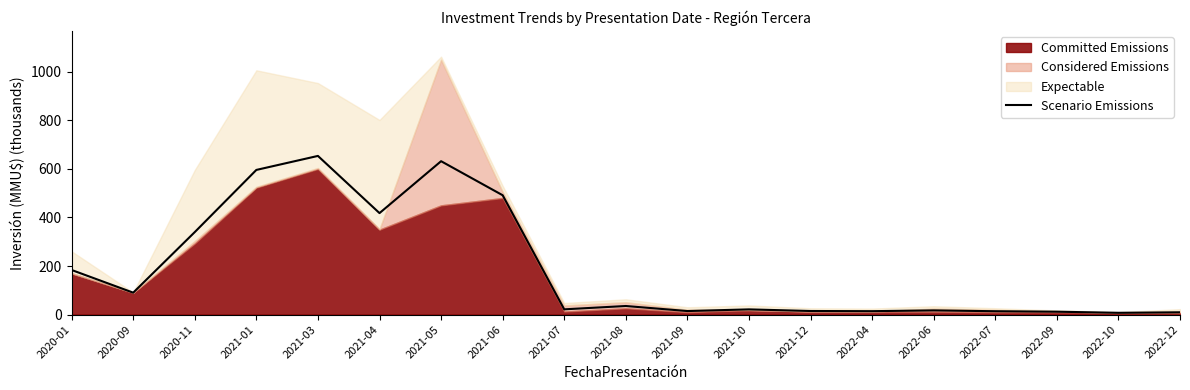

Reading left to right, list all the values displayed in this chart.

183.7	90.2	339.9	595.9	653.6	418.0	631.9	491.6	21.6	35.3	14.5	21.4	14.7	14.0	17.2	13.8	11.9	7.3	9.4